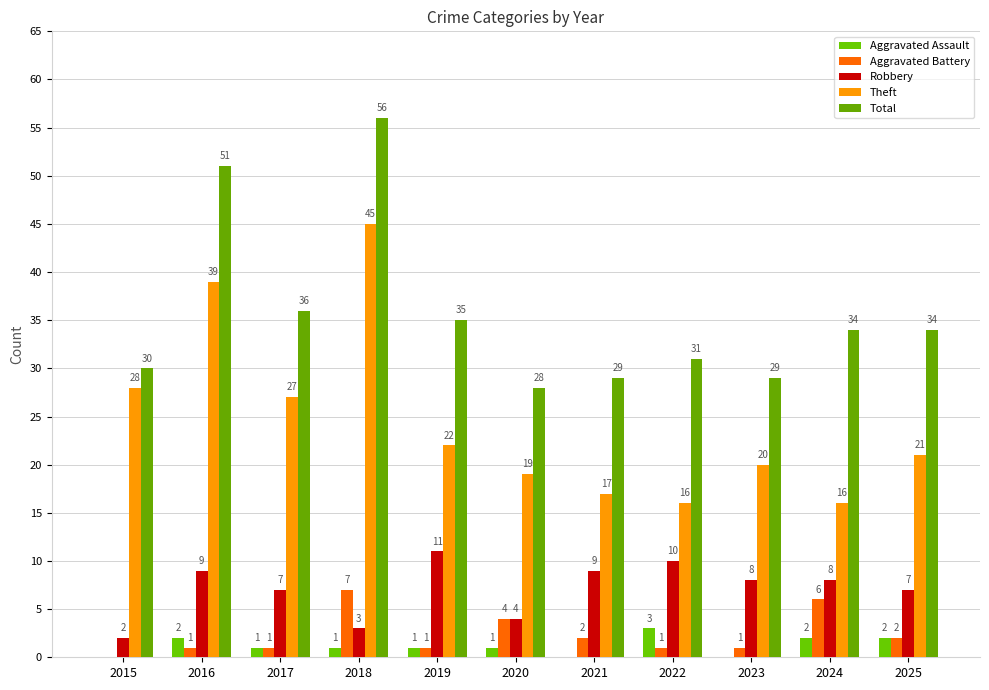

Rank the series by their maximum value, from lowest to highest.

Aggravated Assault, Aggravated Battery, Robbery, Theft, Total